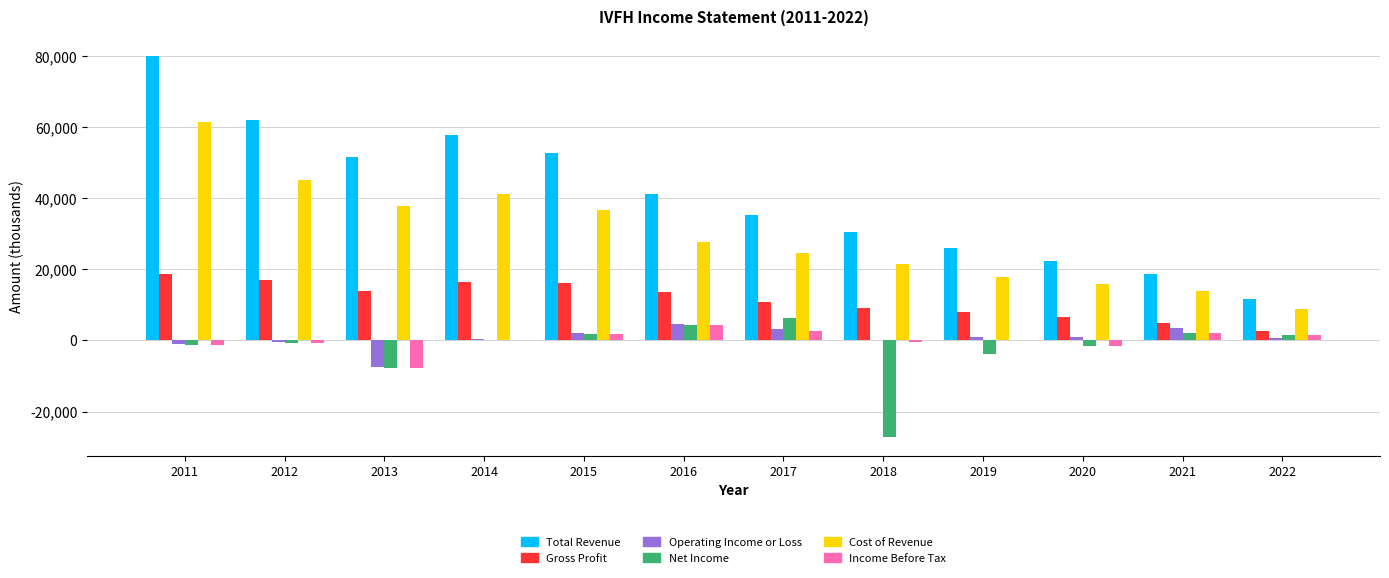

How many categories are shown in the chart?

12